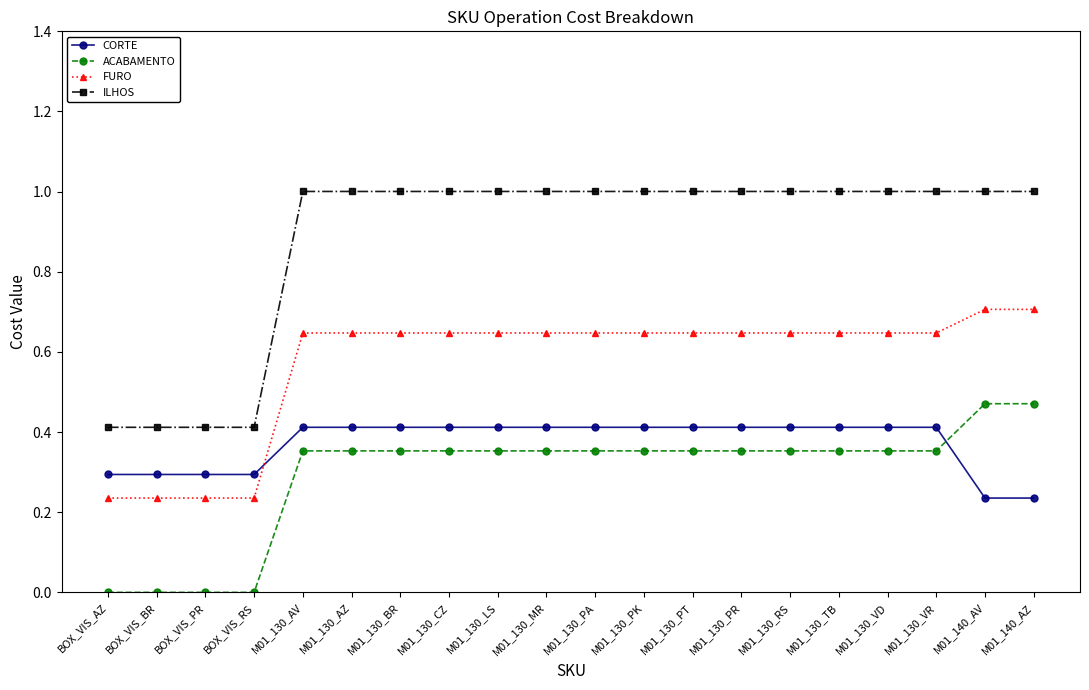

Between BOX_VIS_RS and M01_130_PT, which series saw the biggest shift?

ILHOS